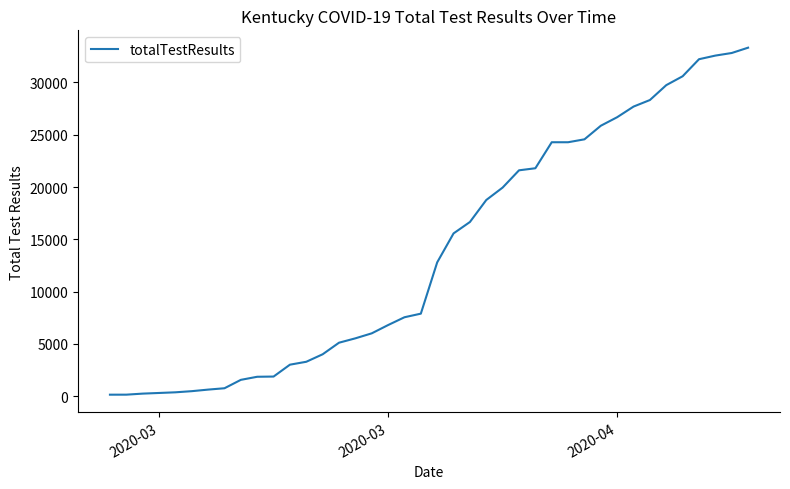

What is the minimum value shown in the chart?

153